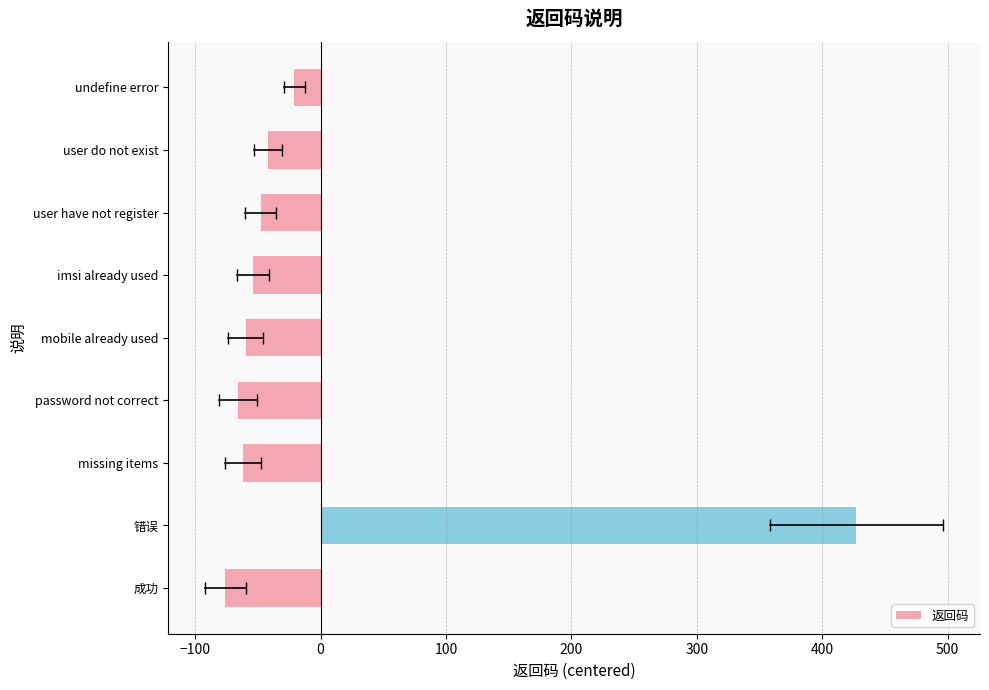

Which label corresponds to the smallest value in the chart?

成功